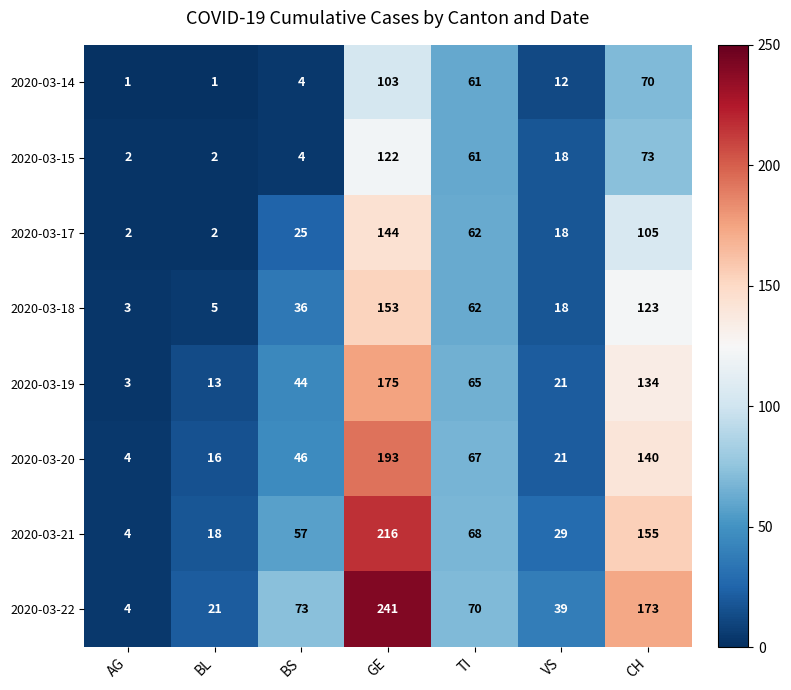

What is the maximum value for 2020-03-21?

216